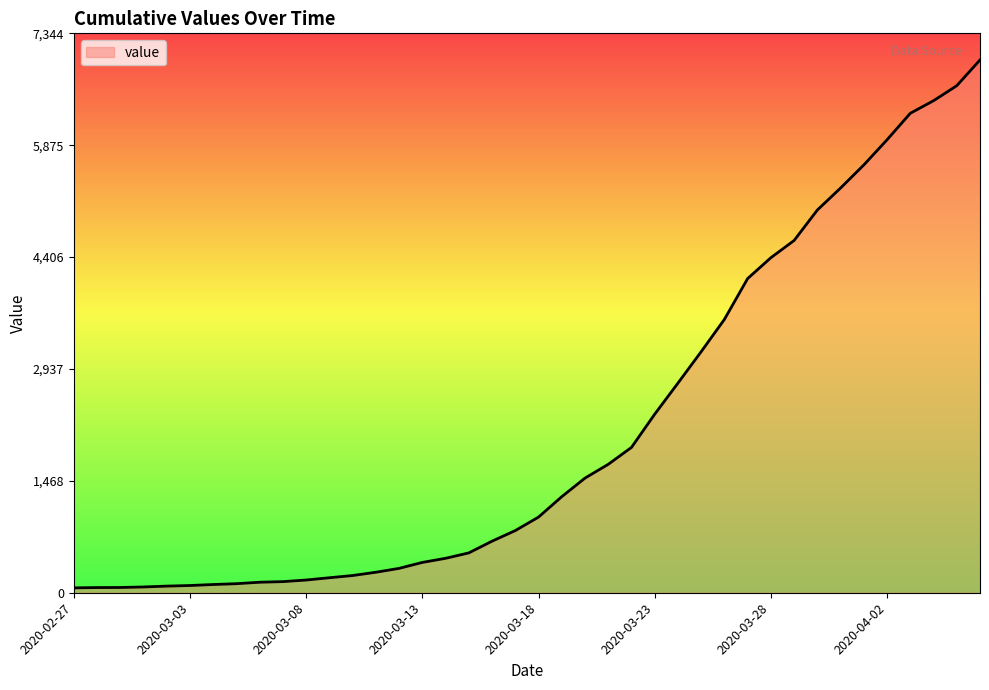

What is the greatest value displayed?

6995